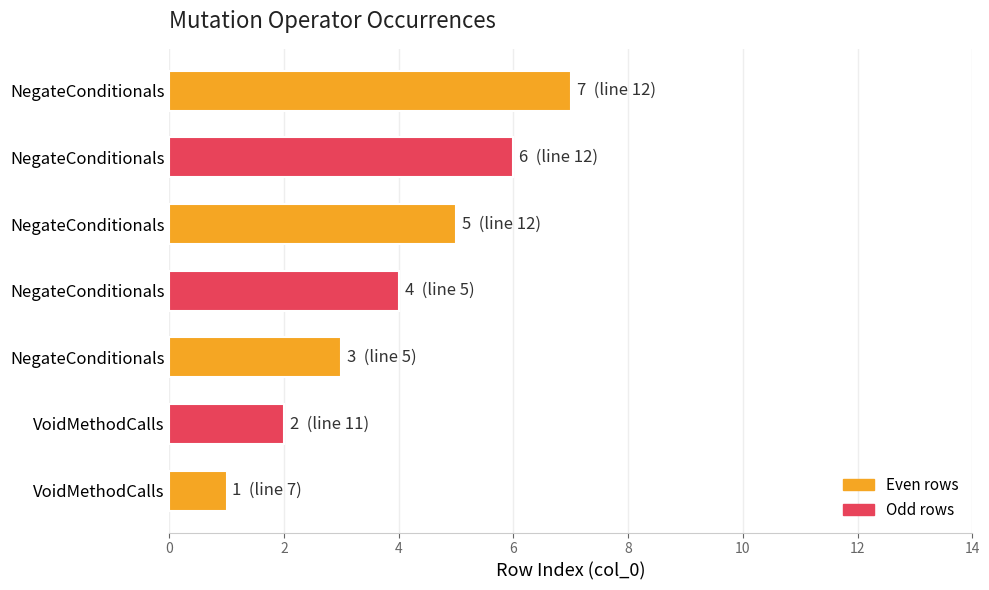

What is the smallest value displayed?

1